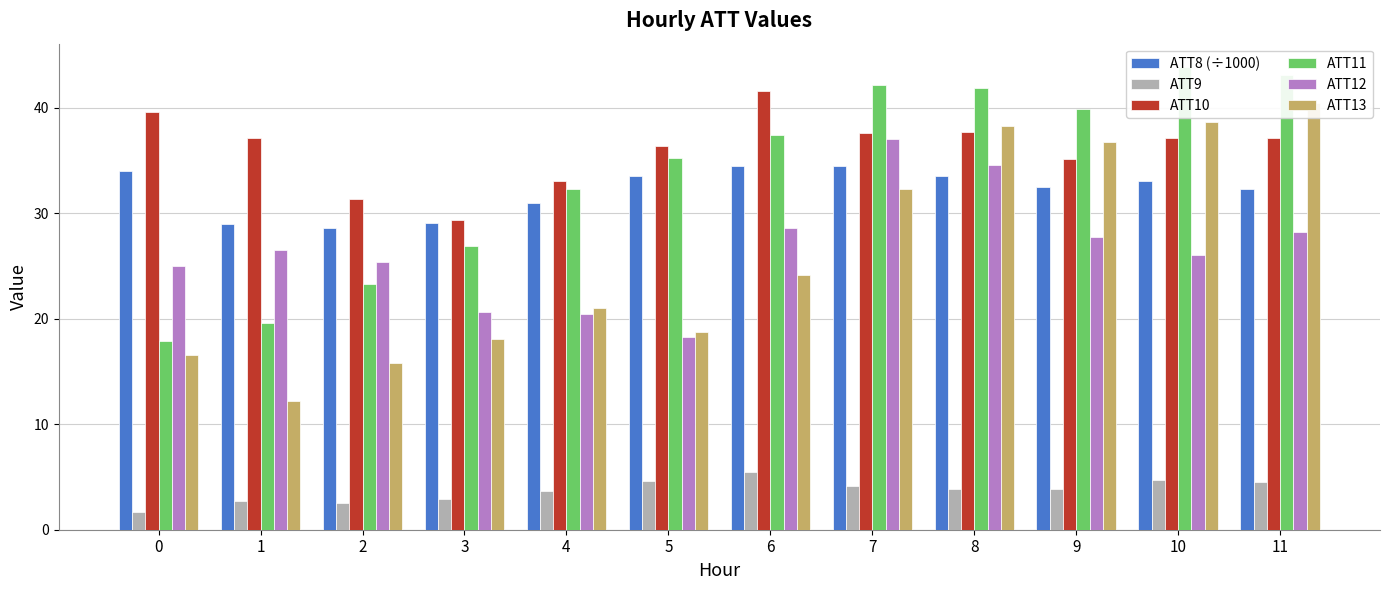

Which series has the largest range (max minus min)?

ATT13